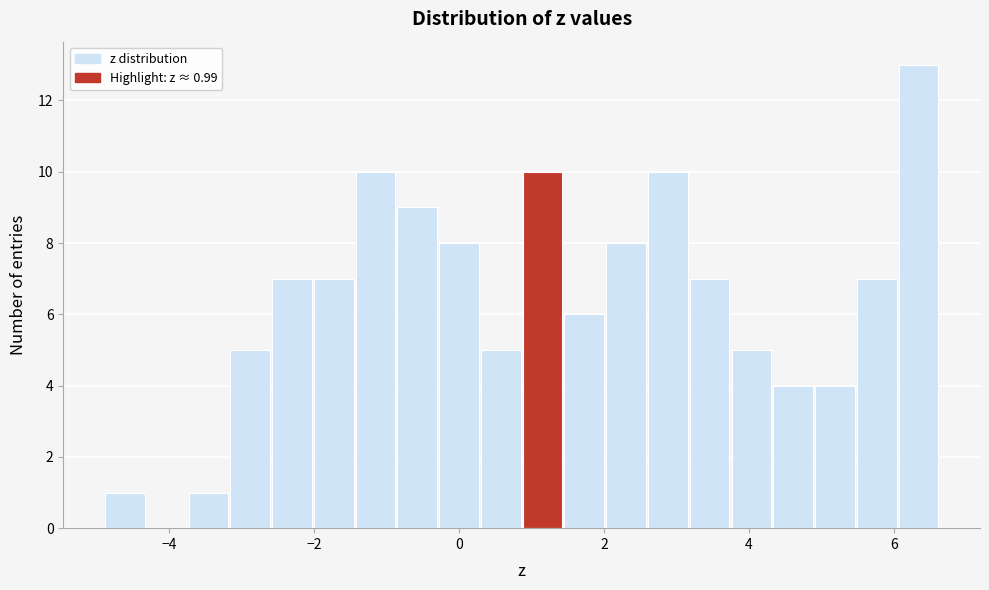

Around what value on the x-axis is the tallest bar? Give the approximate position of its centre, as read against the axis.

6.4